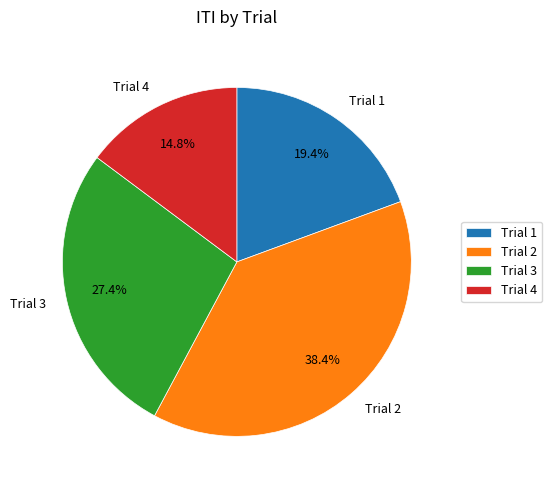

To the nearest percent, what percentage of the pie is Trial 1?

19%